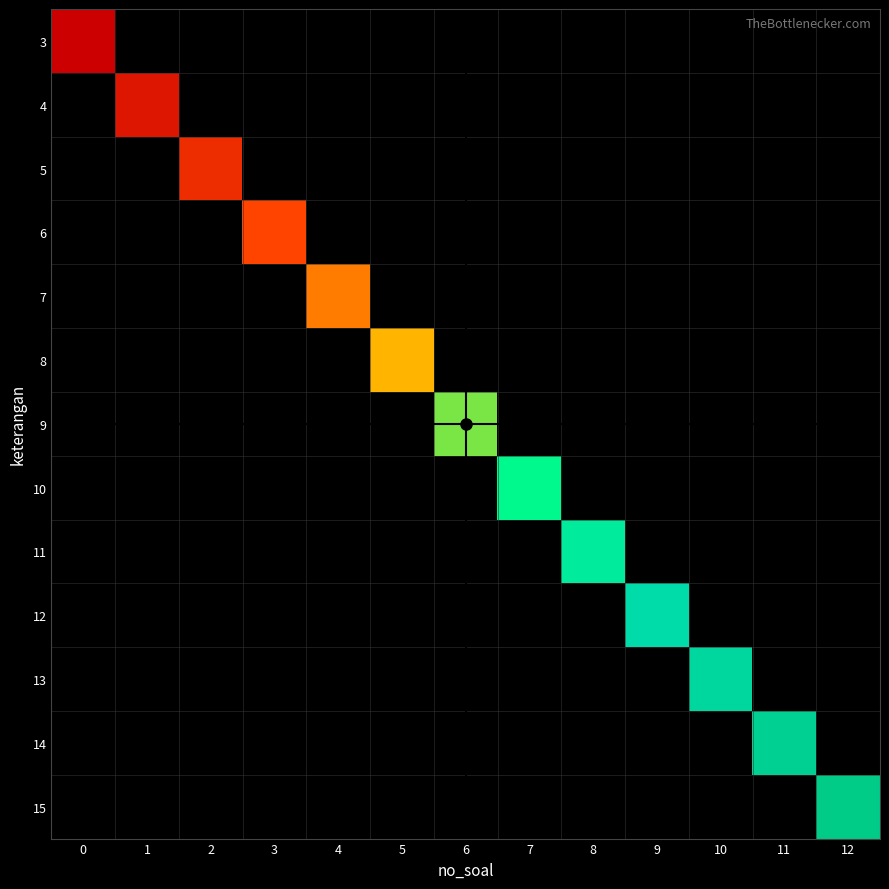

Which has a higher value, 0 or 2?

2